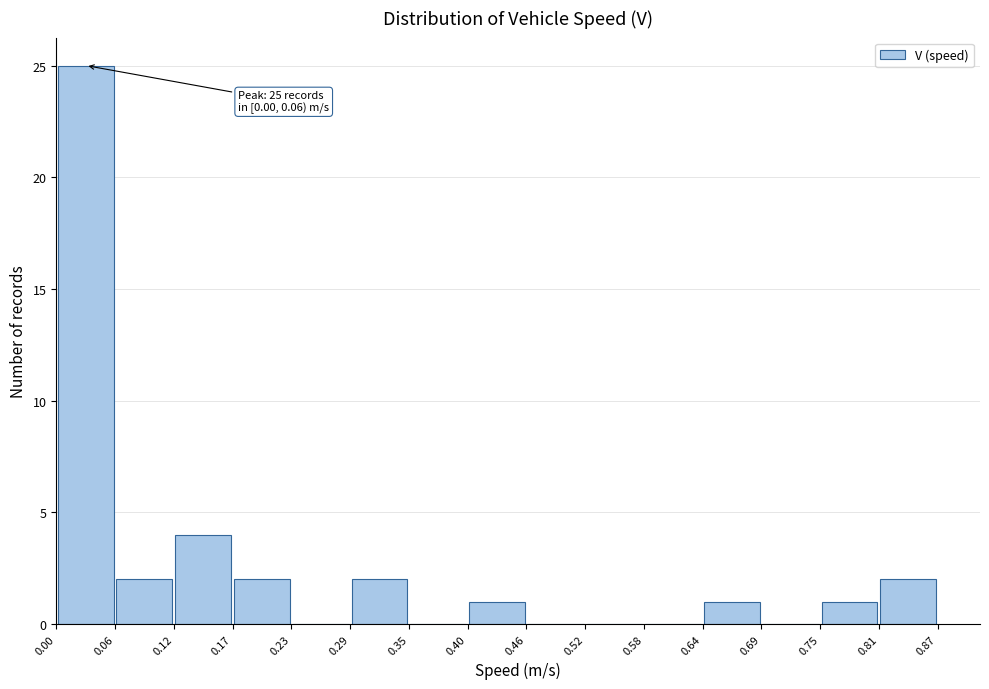

Over which range of the x-axis is the bar tallest?

0.00 to 0.06